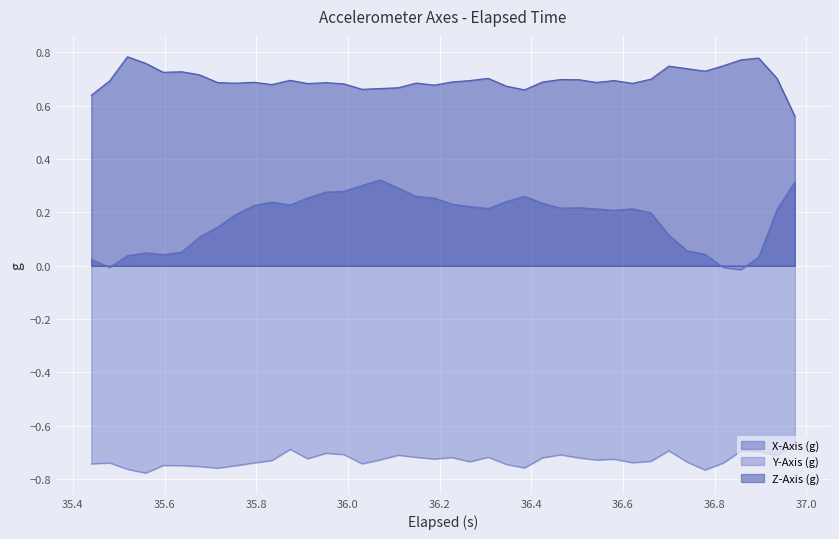

Which series has the largest range (max minus min)?

X-Axis (g)